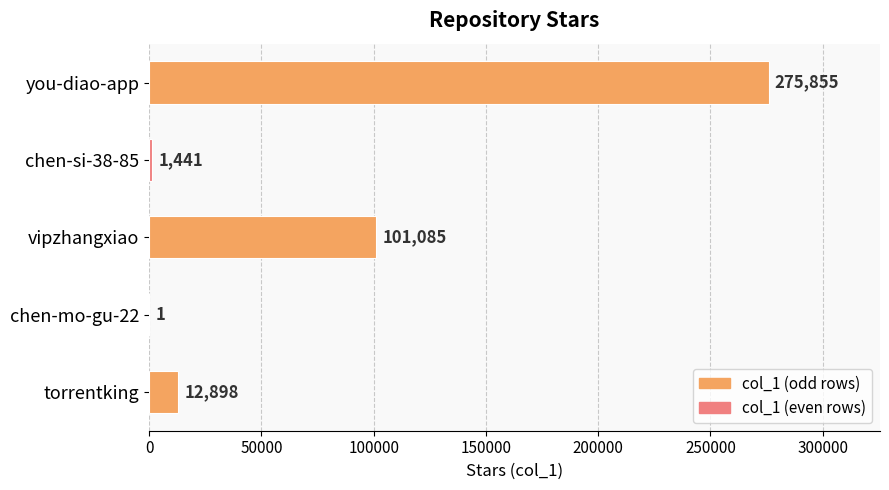

The chart shows a value of 1441 at chen-si-38-85. True or false?

True